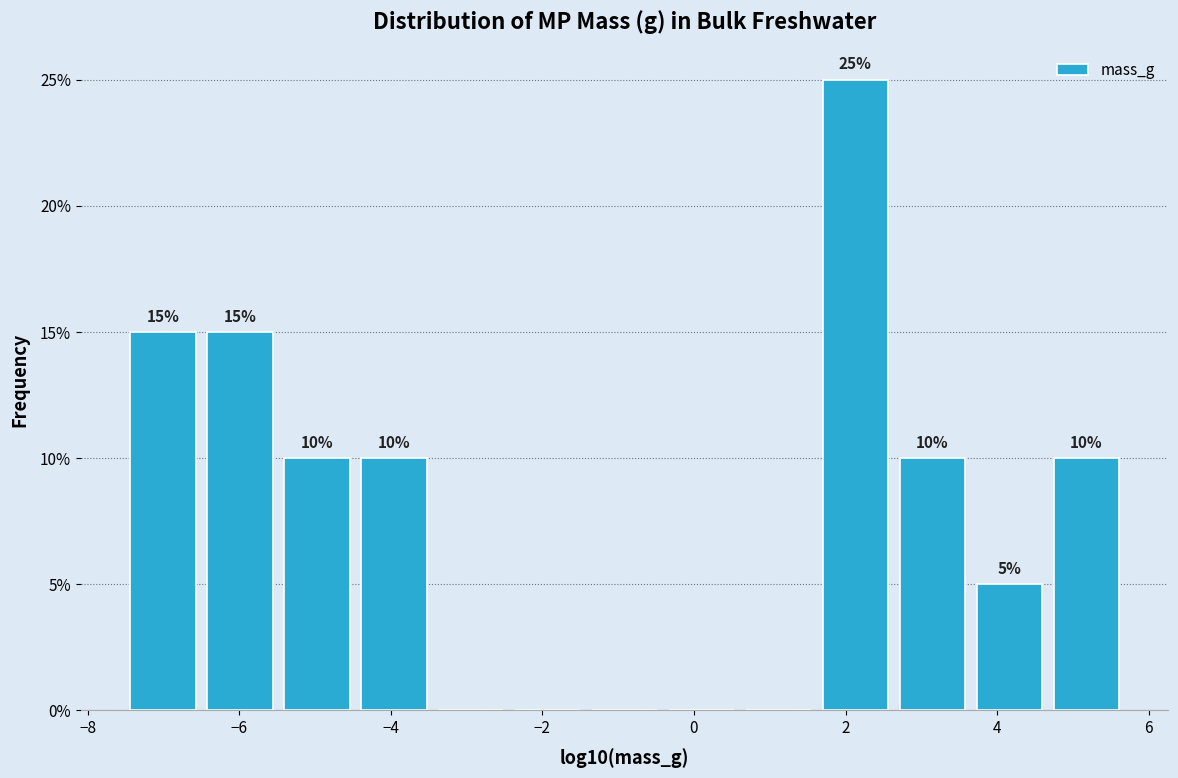

Over which range of the x-axis is the bar tallest?

1.6 to 2.6